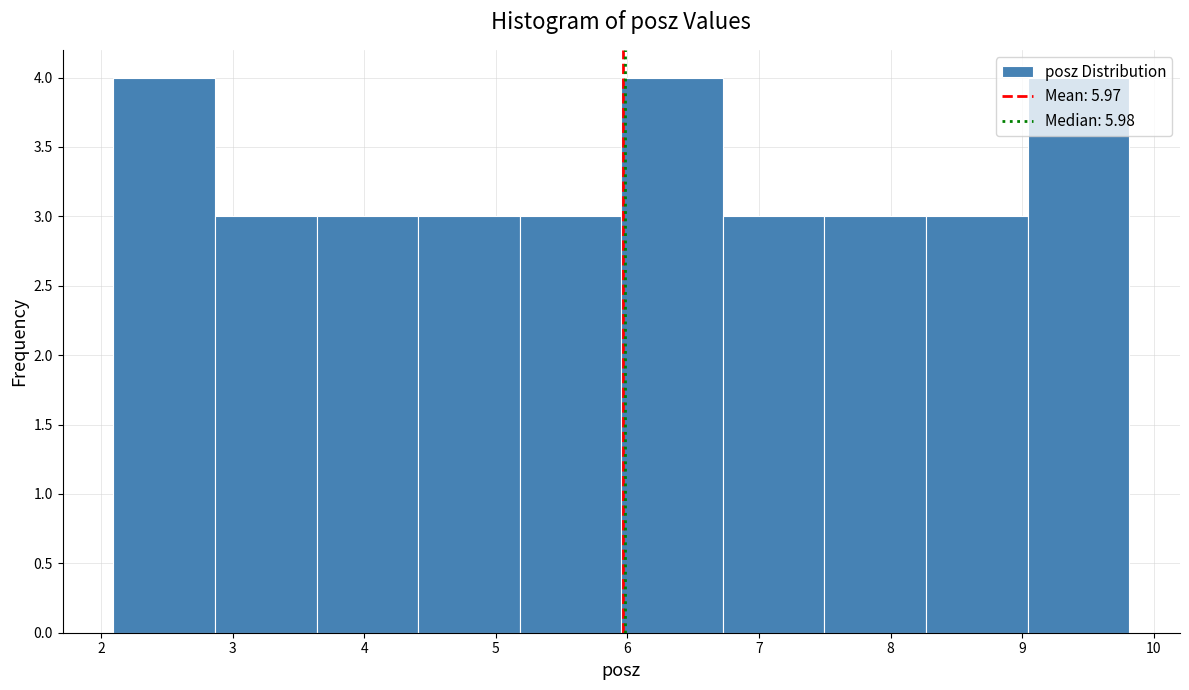

Reading left to right, list every bar in this chart as the range it spans on the x-axis followed by its height. Neither the bar edges nor the heights are printed on the chart, so give them approximately, as read against the axes.

2.1 to 2.9: 4
2.9 to 3.6: 3
3.6 to 4.4: 3
4.4 to 5.2: 3
5.2 to 6.0: 3
6.0 to 6.7: 4
6.7 to 7.5: 3
7.5 to 8.3: 3
8.3 to 9.0: 3
9.0 to 9.8: 4